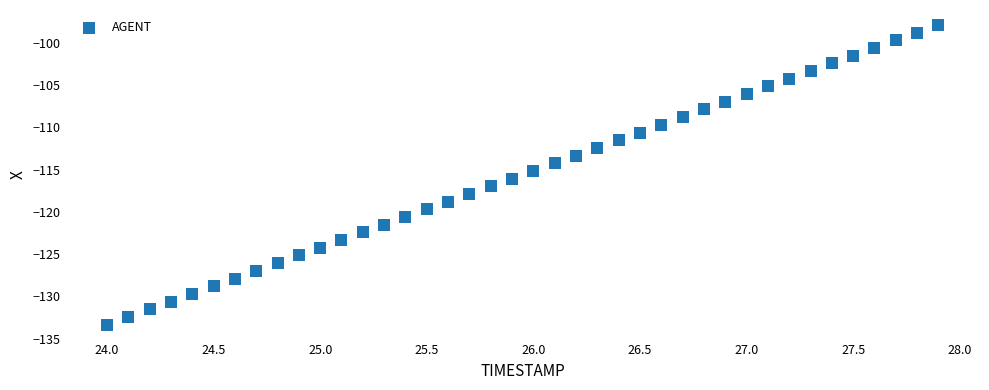

What is the range of X values (max minus min)?

3.9